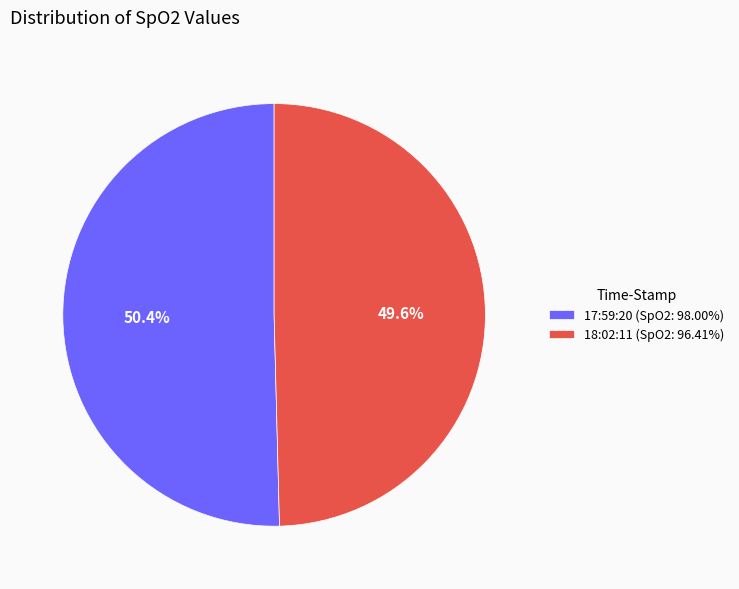

Rank the categories by value from highest to lowest.

17:59:20, 18:02:11